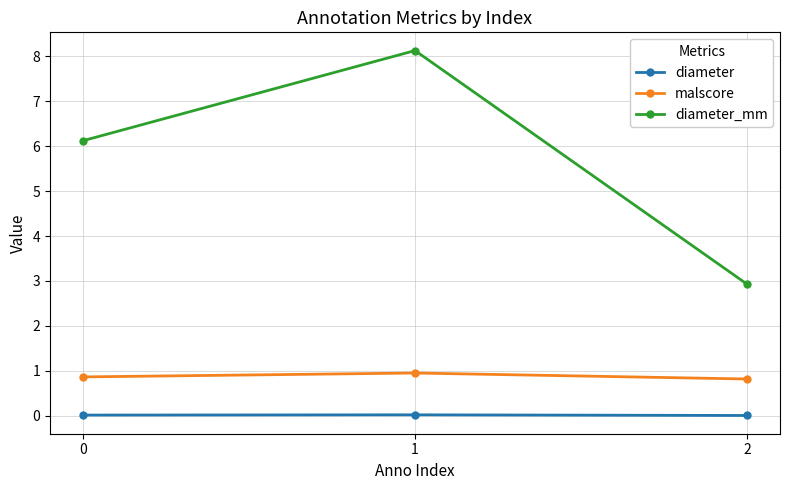

Is it true that diameter equals 0.0 at 1?

True